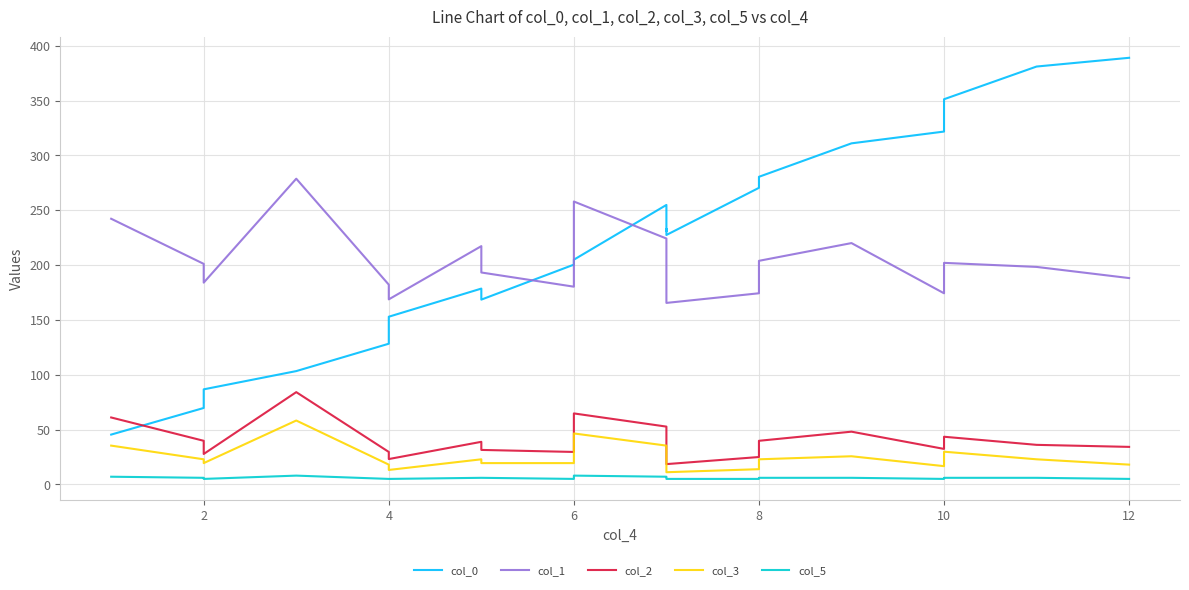

How many data points does each series have?

21